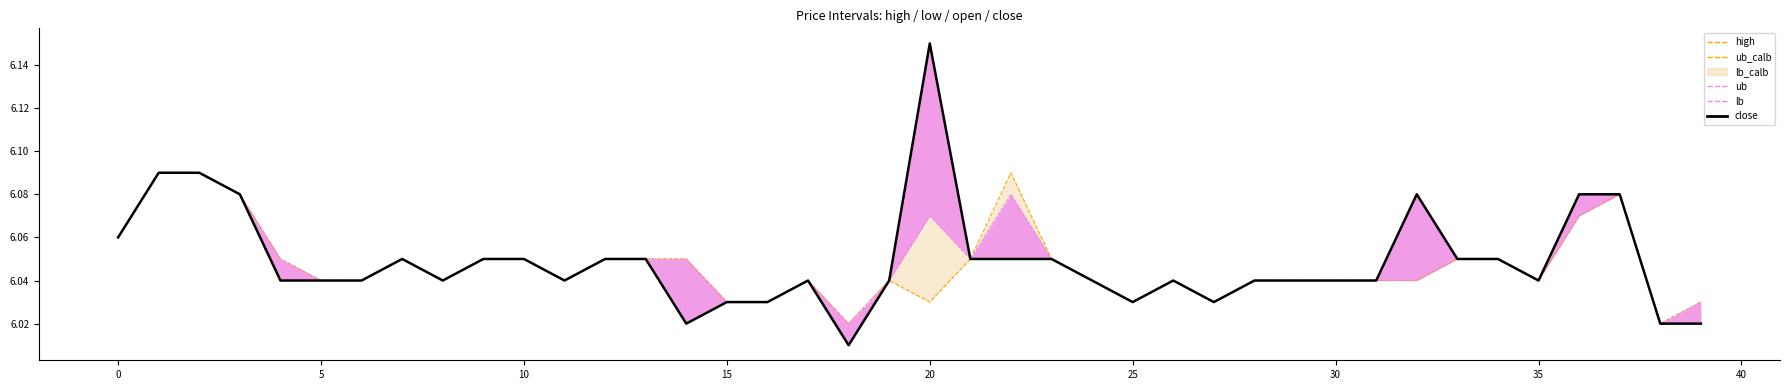

Count the number of categories in the chart.

40